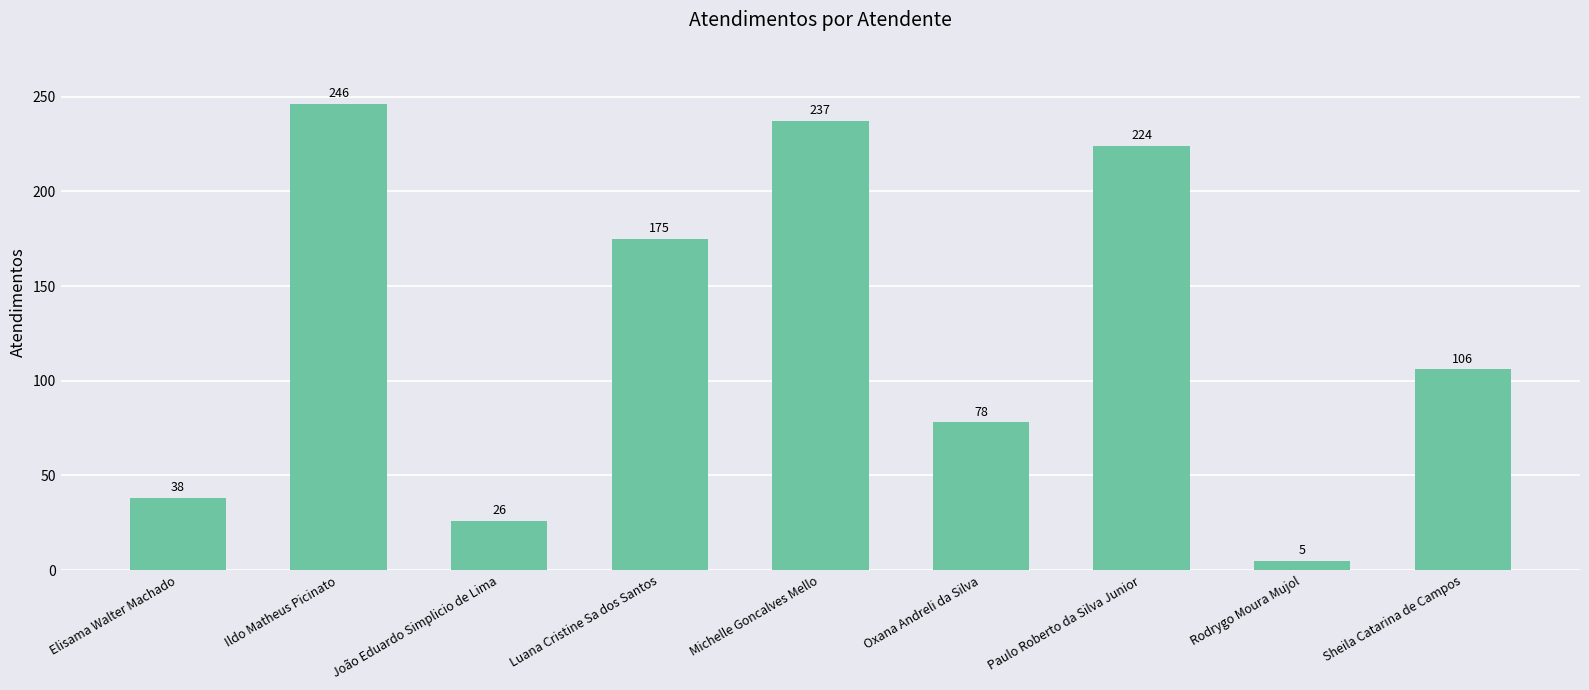

What is the average value?

126